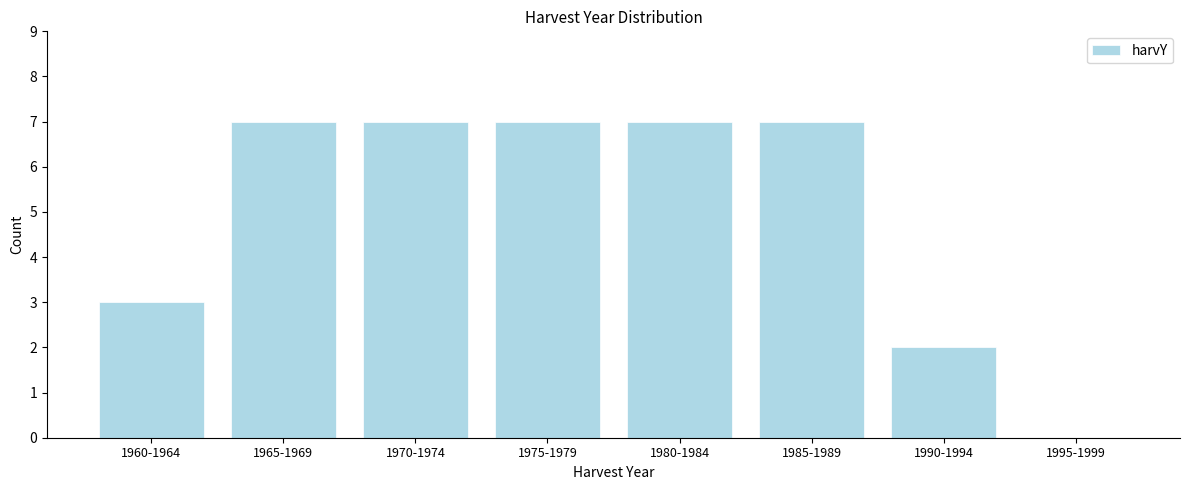

Reading left to right, list all the values displayed in this chart.

1960-1964=3	1965-1969=7	1970-1974=7	1975-1979=7	1980-1984=7	1985-1989=7	1990-1994=2	1995-1999=0